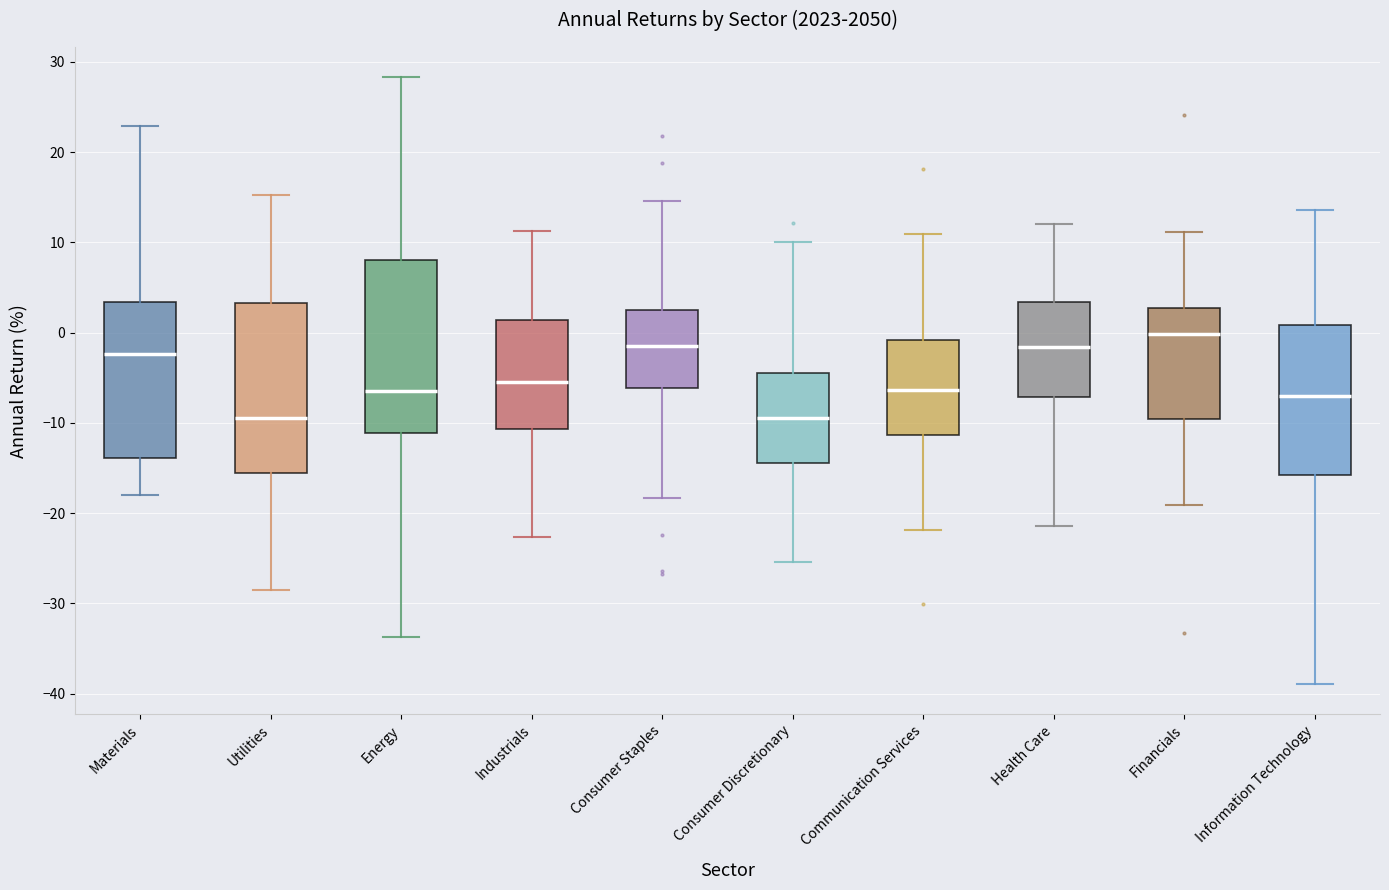

Reading left to right, read every box against the y-axis: the position of its median line, the range the box covers, and the ends of its whiskers. The values are not printed on the chart, so give them approximately, as read against the axis.

Materials: median -2, box -14 to 3, whiskers -18 to 23
Utilities: median -10, box -16 to 3, whiskers -29 to 15
Energy: median -6, box -11 to 8, whiskers -34 to 28
Industrials: median -5, box -11 to 1, whiskers -23 to 11
Consumer Staples: median -1, box -6 to 2, whiskers -18 to 15
Consumer Discretionary: median -9, box -14 to -4, whiskers -25 to 10
Communication Services: median -6, box -11 to -1, whiskers -22 to 11
Health Care: median -2, box -7 to 3, whiskers -21 to 12
Financials: median 0, box -10 to 3, whiskers -19 to 11
Information Technology: median -7, box -16 to 1, whiskers -39 to 14